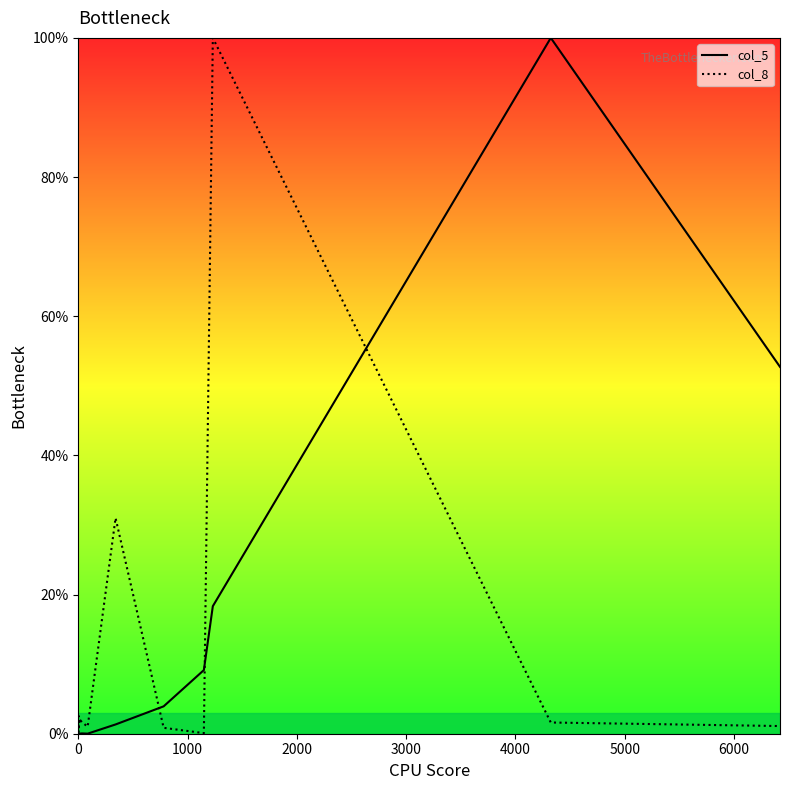

After their last crossing, which series has the higher values: col_8 or col_5?

col_5